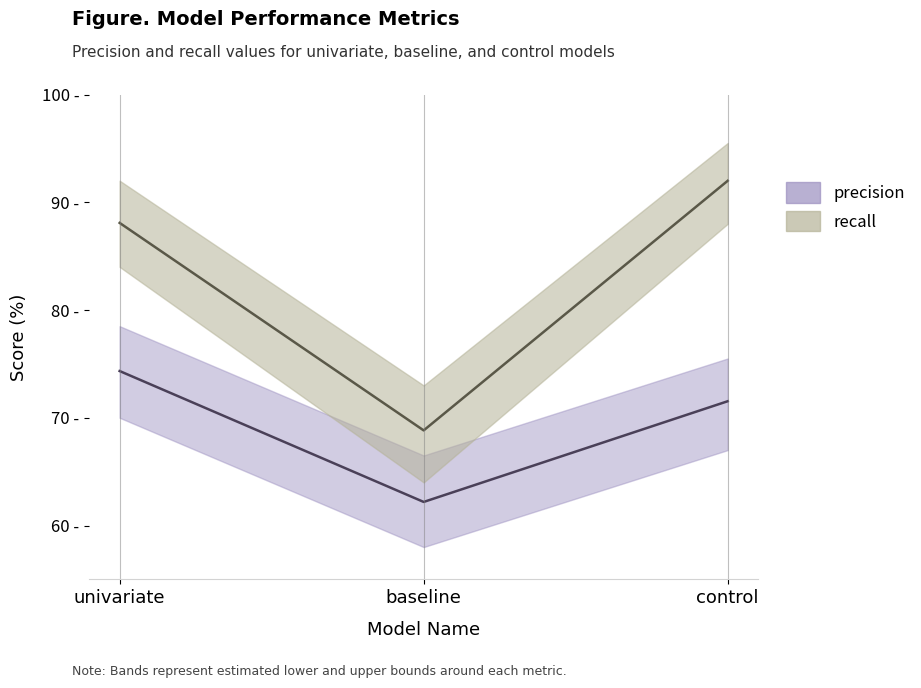

Between univariate and control, which series saw the biggest shift?

recall